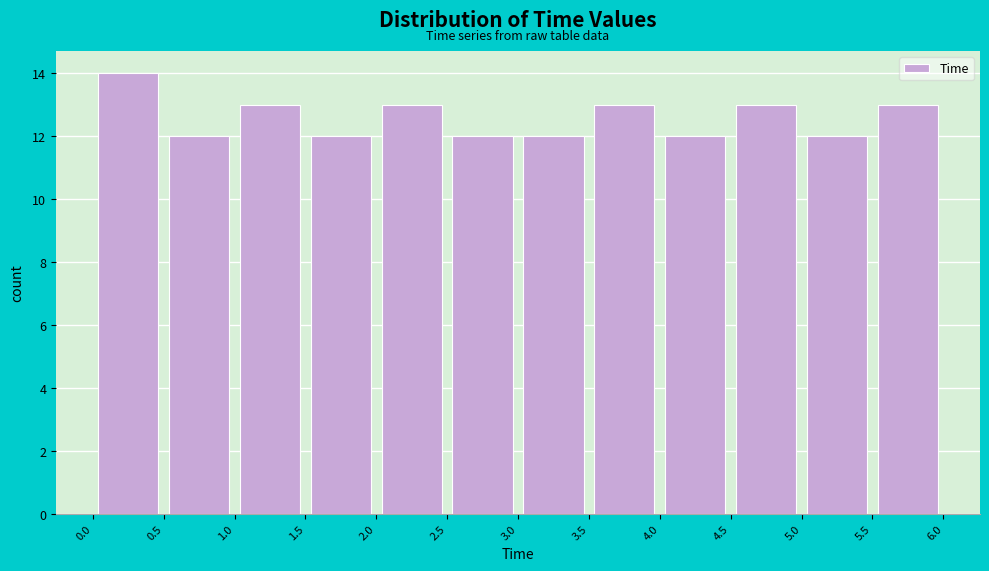

Which range on the x-axis has the tallest bar?

0.0 to 0.5